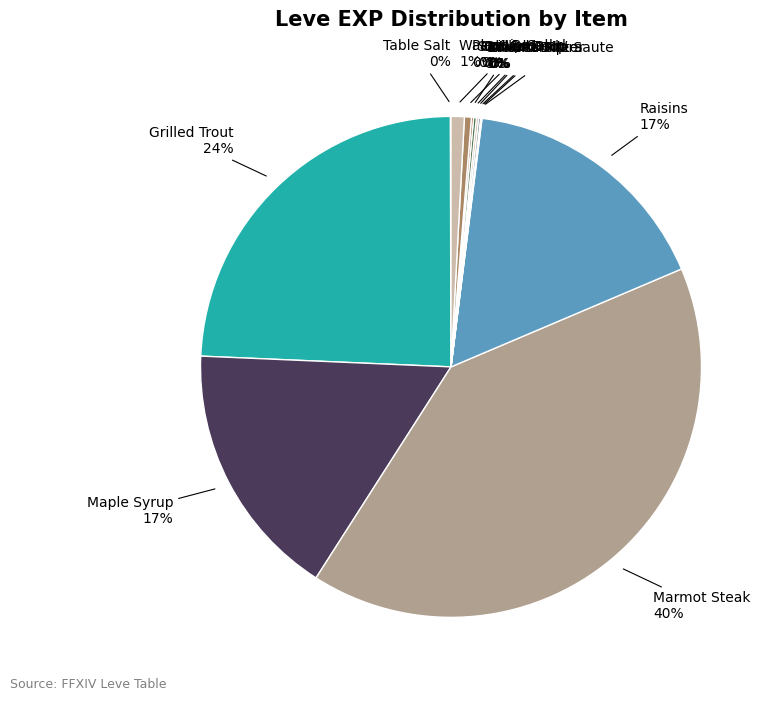

To the nearest percent, what is the difference between the largest and smallest slice percentages?

40%